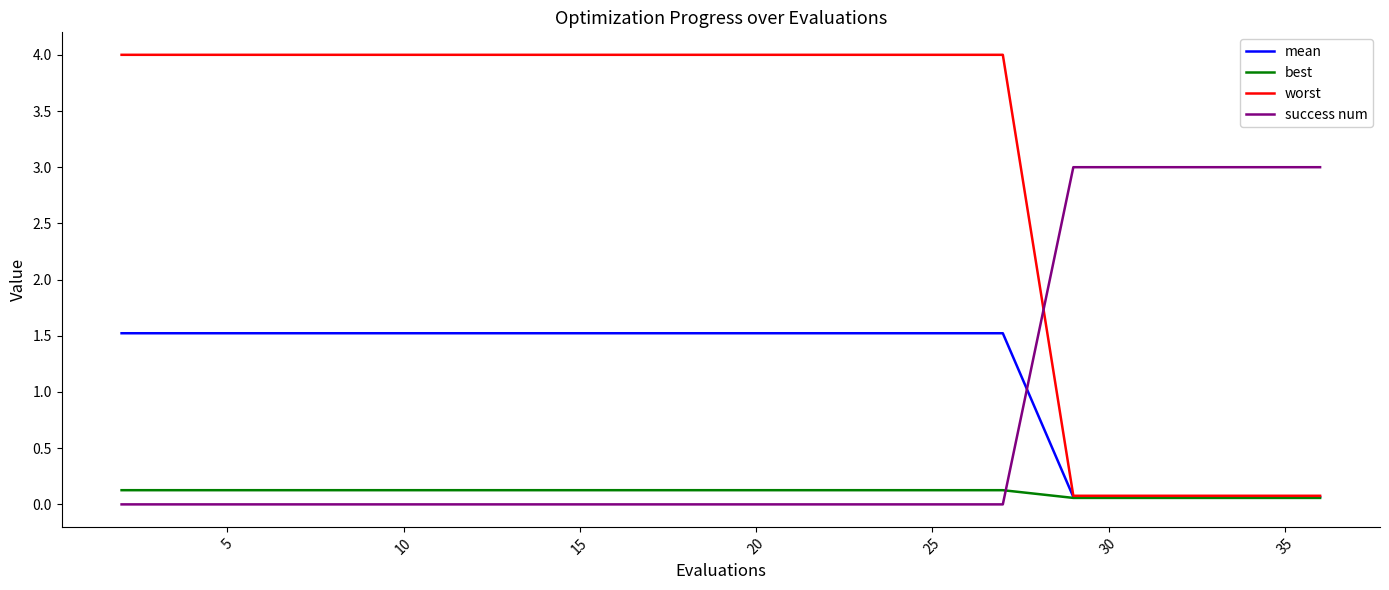

Does the chart have visible grid lines?

No